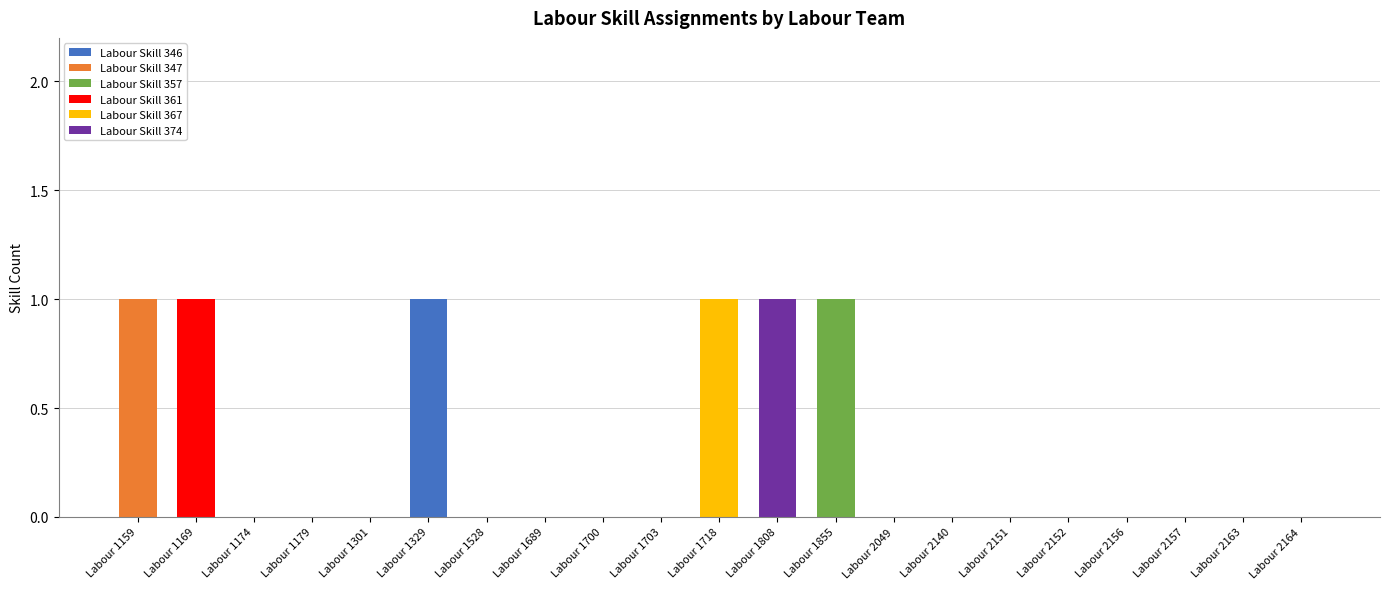

Does the chart contain stacked bars?

Yes